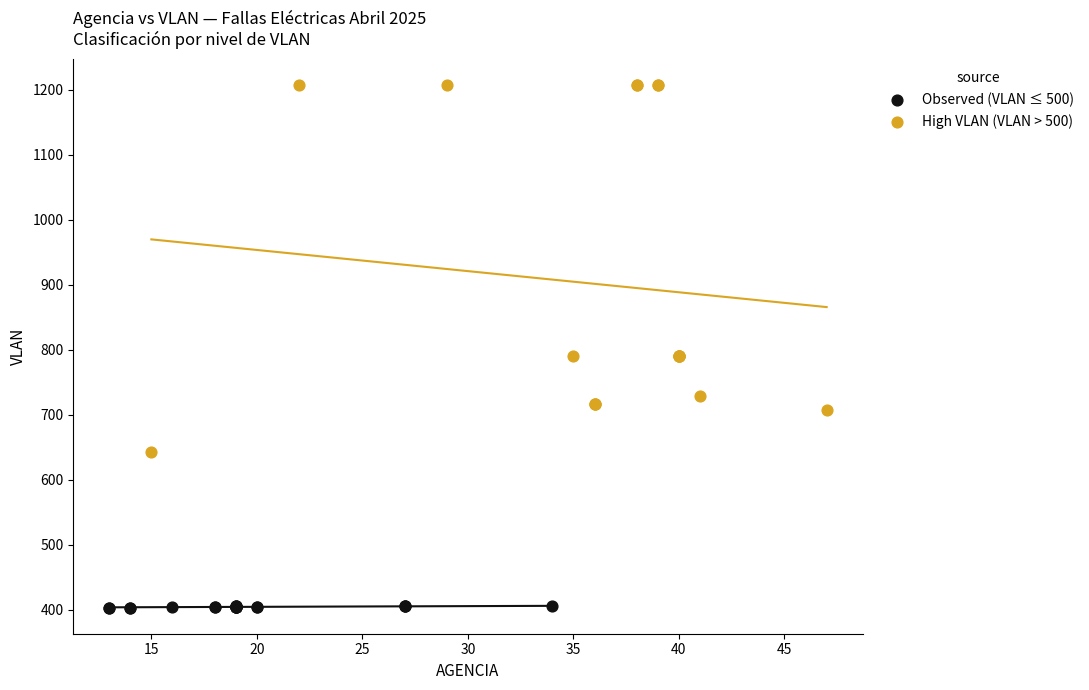

Which series has the largest Y range (max minus min)?

High VLAN (VLAN > 500)